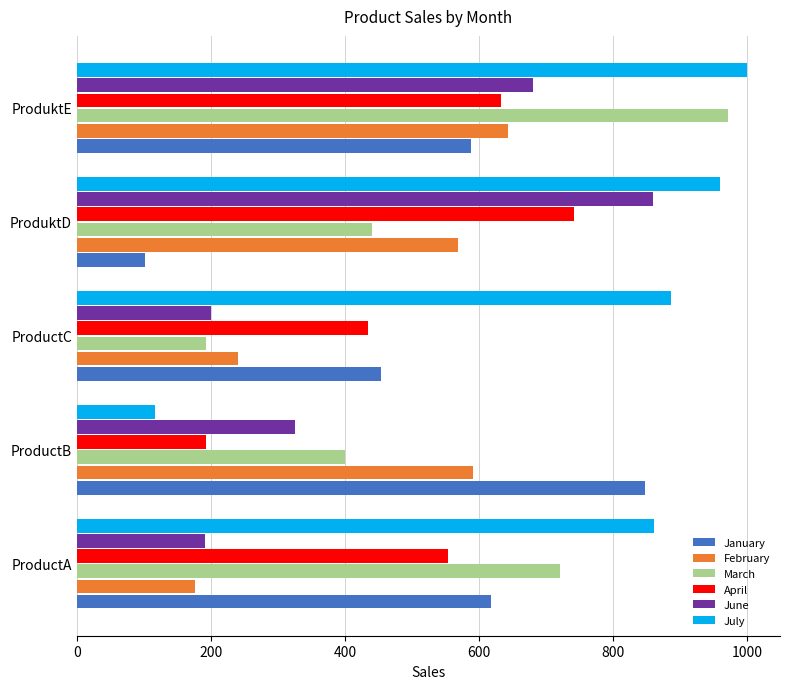

What are all the series names shown in the legend?

January, February, March, April, June, July